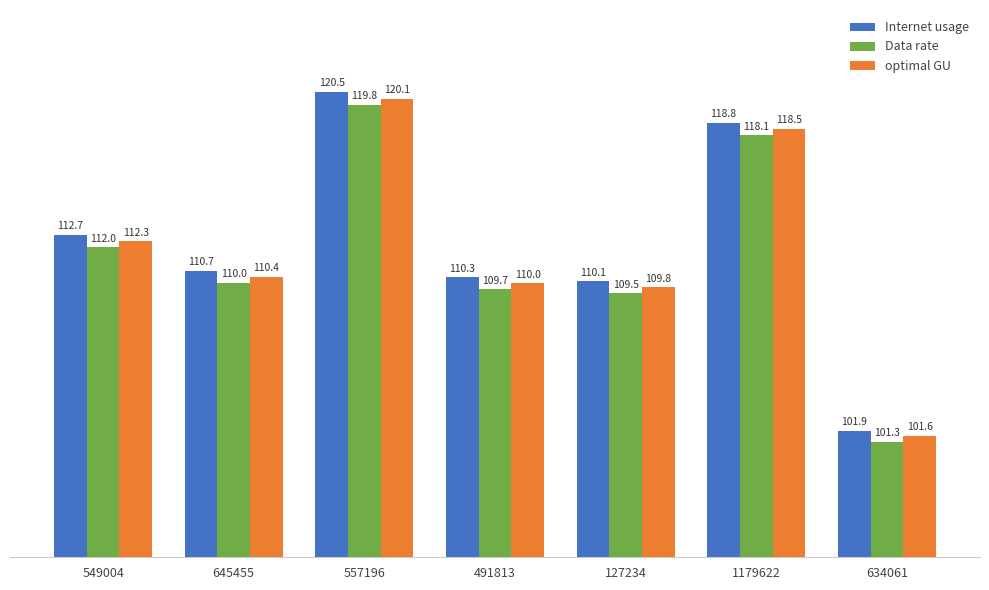

Reading left to right, extract all data points from this chart.

Internet usage: 112.7	110.7	120.5	110.3	110.1	118.8	101.9
Data rate: 112.0	110.0	119.8	109.7	109.5	118.1	101.3
optimal GU: 112.3	110.4	120.1	110.0	109.8	118.5	101.6